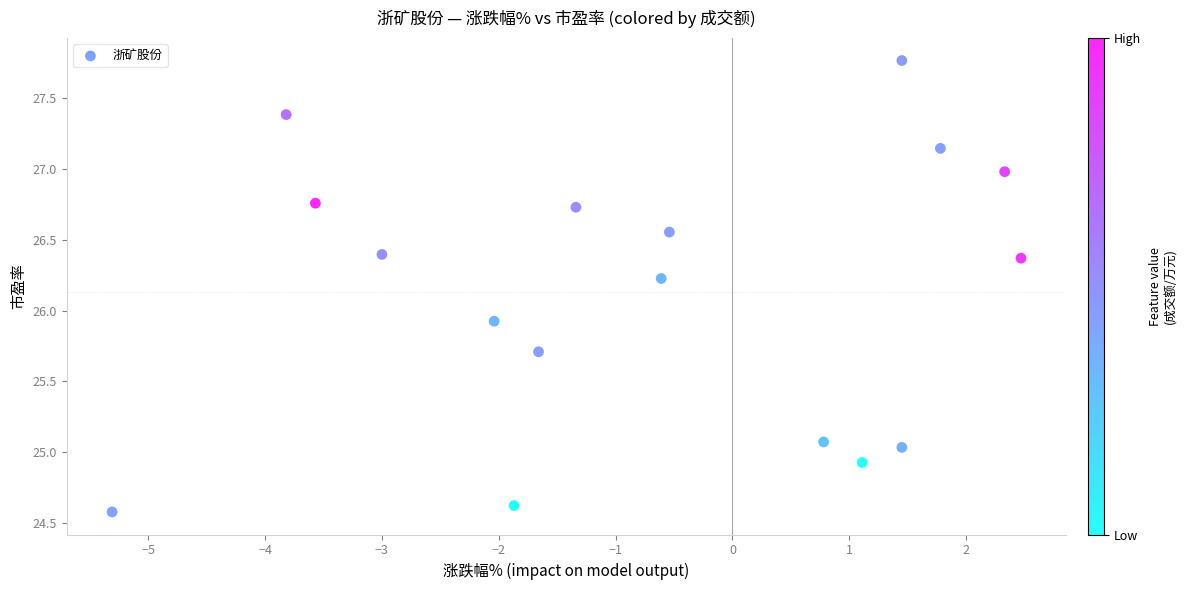

What Y value in the scatter plot is closest to 26?

25.9